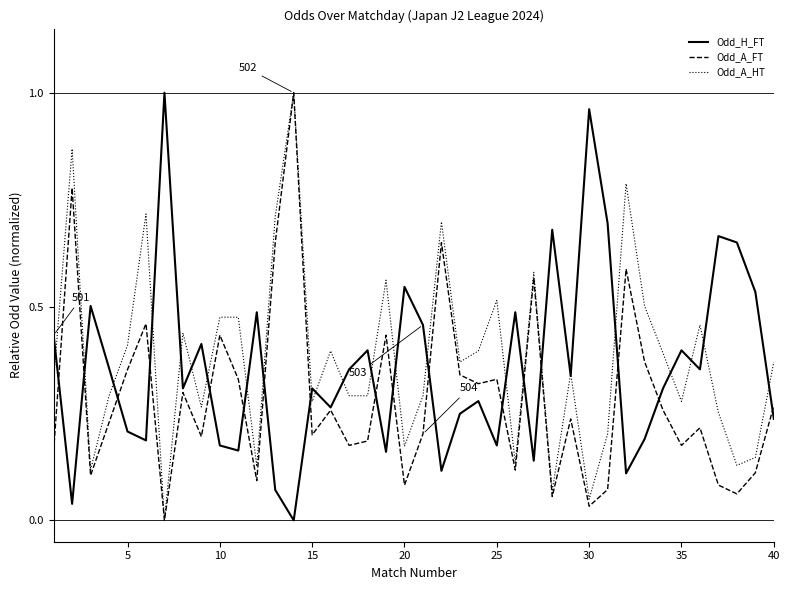

Which series has the largest total across all categories?

Odd_A_HT